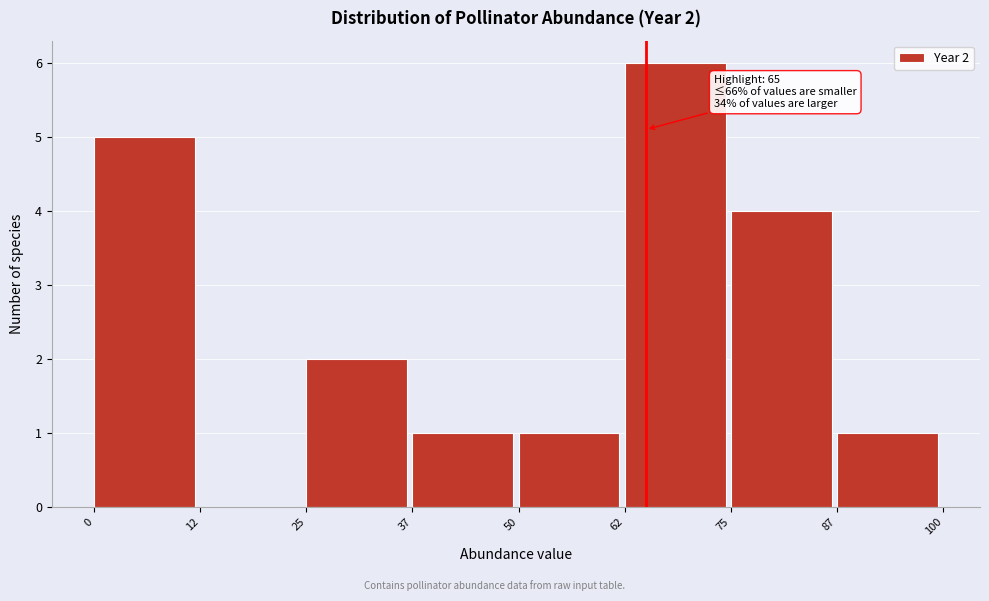

Which range on the x-axis has the tallest bar?

62 to 75